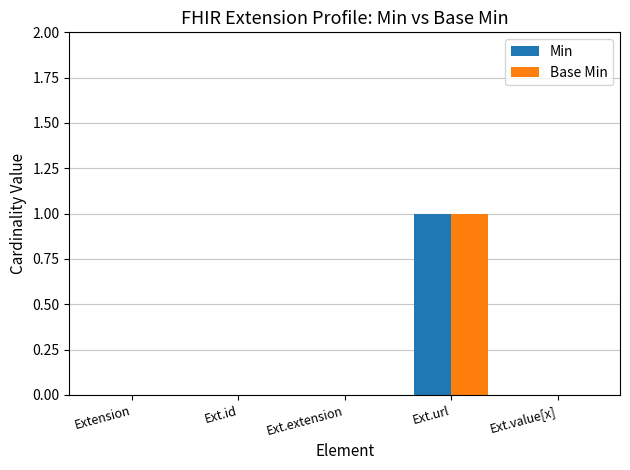

At which category is the sum across all series the highest?

Ext.url